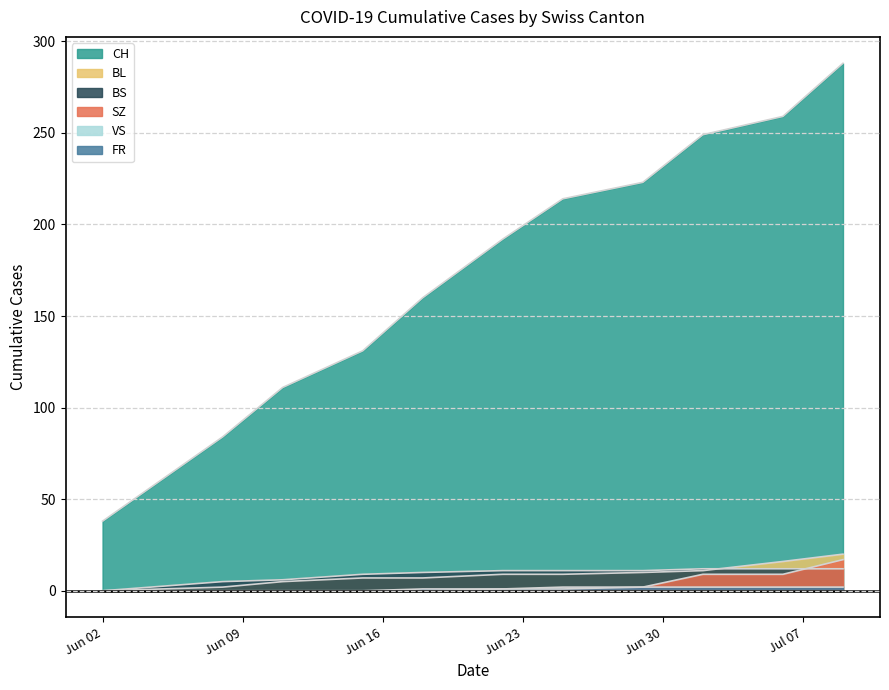

The value of CH at 2020-06-22 is 192. True or false?

True